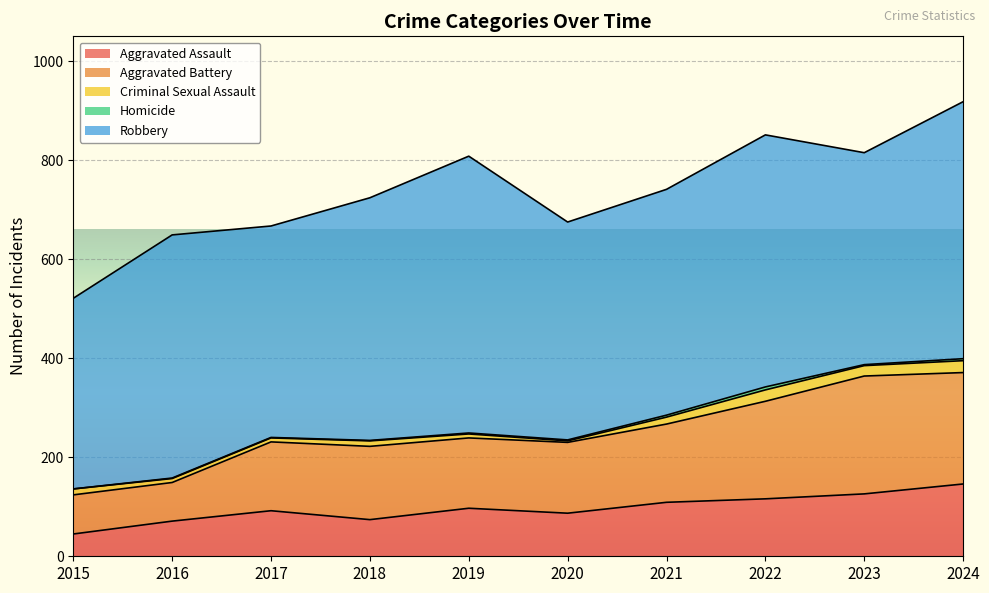

True or false: Robbery has a value of 301 at 2016.

False